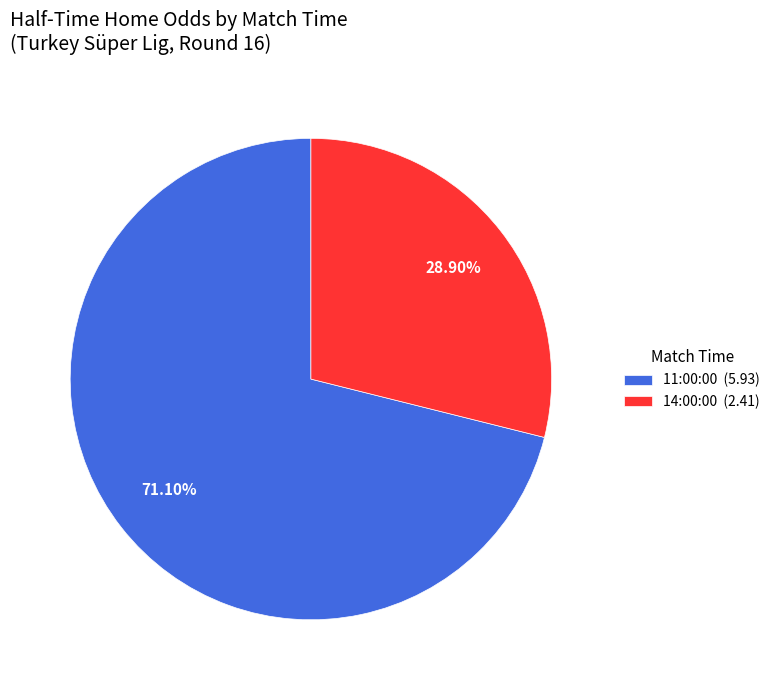

Approximately how many times larger is the value at 11:00:00 (5.93) compared to 14:00:00 (2.41)?

2.5